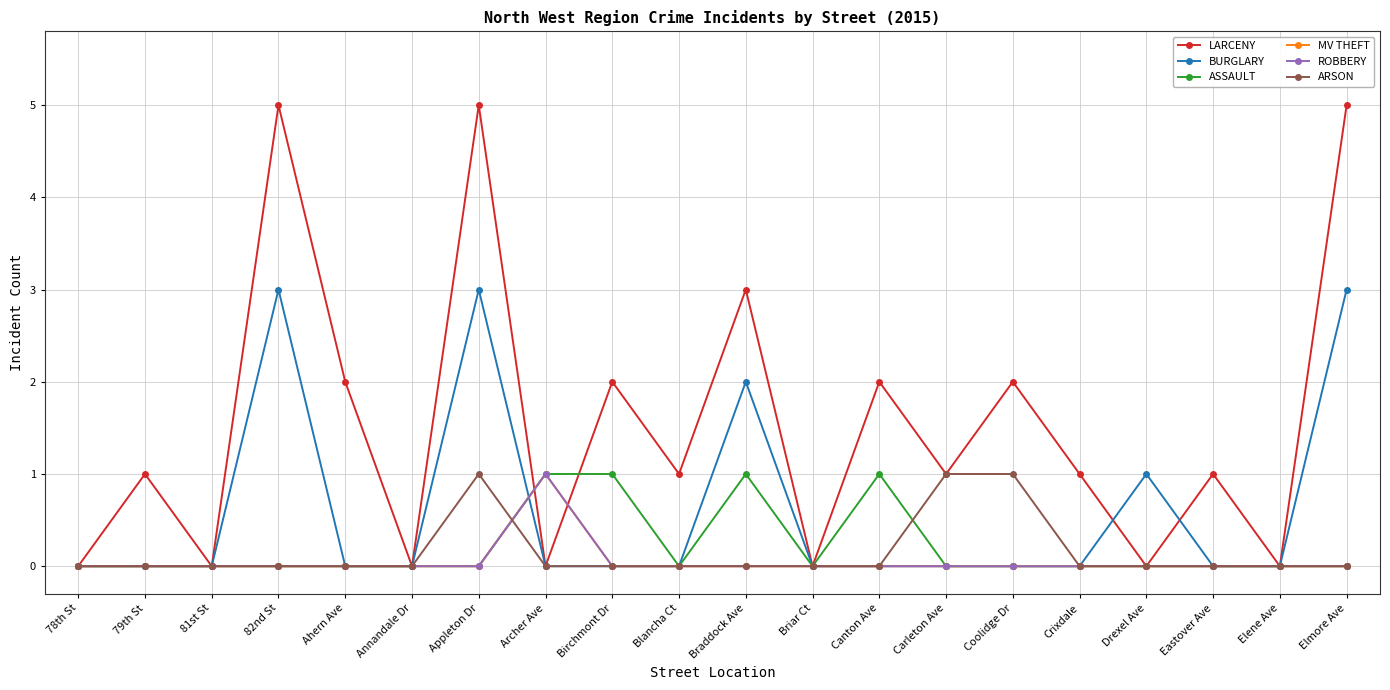

Does the chart have visible grid lines?

Yes